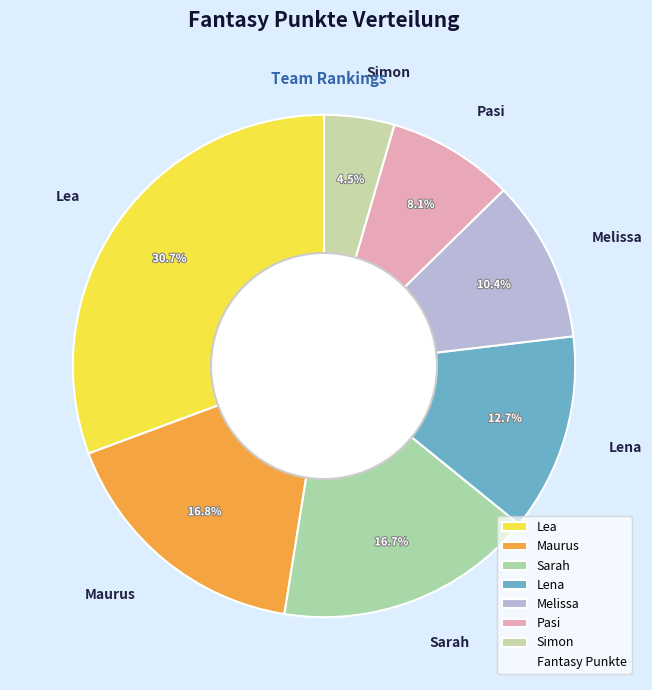

The Maurus slice represents 10% of the pie. True or false?

False